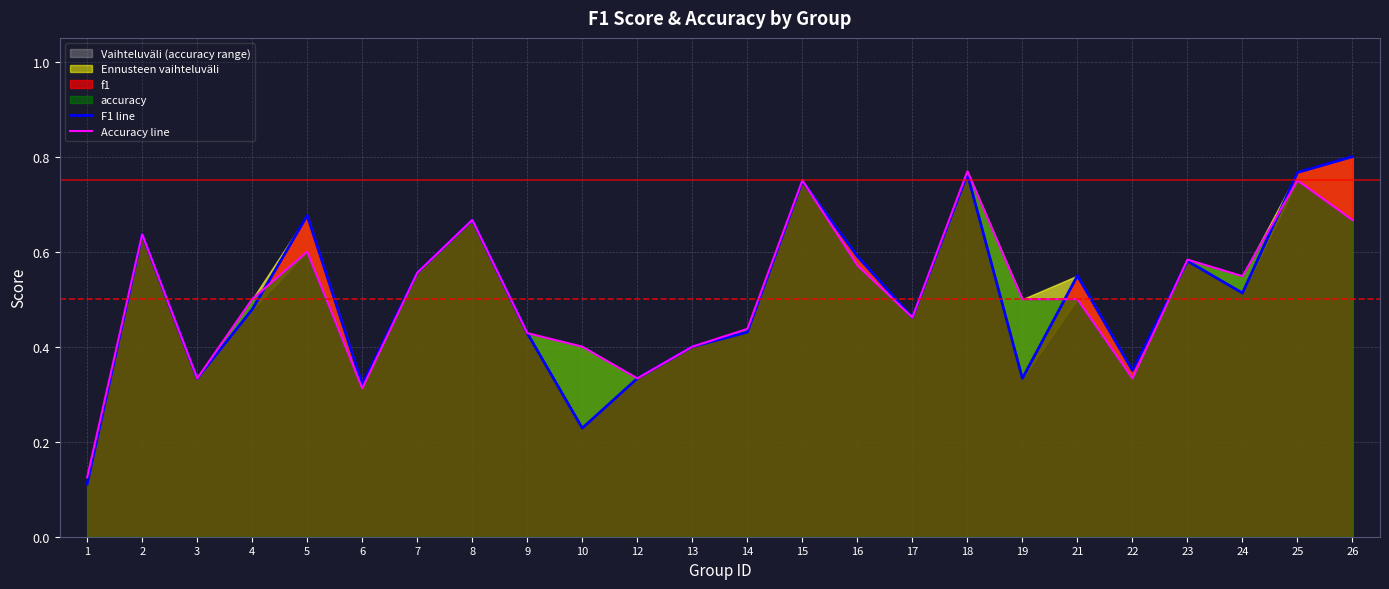

The value of Accuracy line at 18 is 0.8. True or false?

True